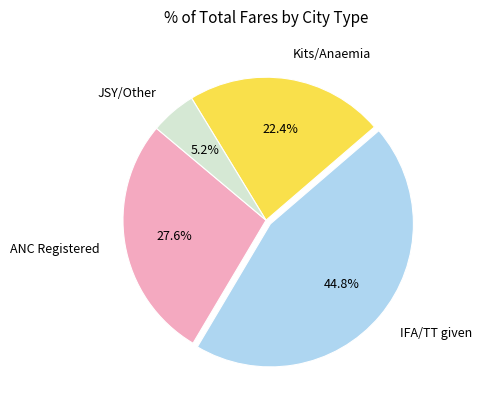

What is the largest slice in the pie chart?

IFA/TT given